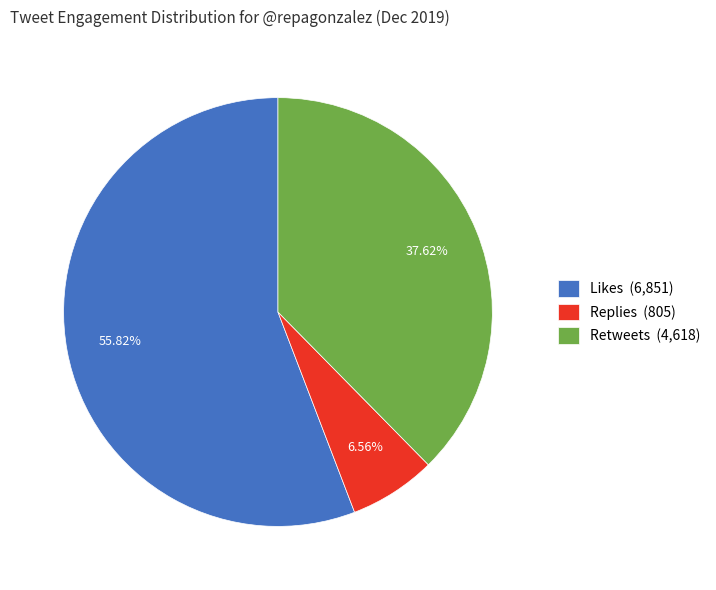

What is the largest slice in the pie chart?

Likes (6,851)